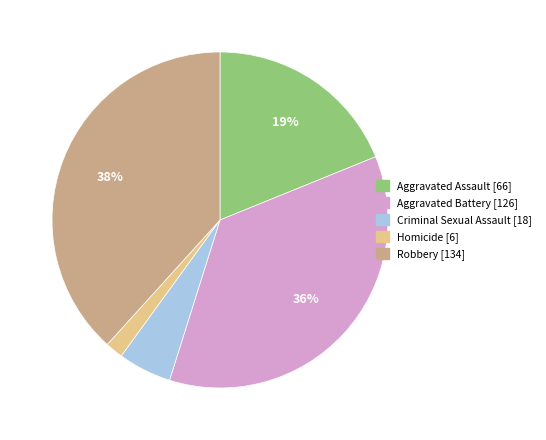

Is the sum of Homicide and Aggravated Assault greater than half?

No